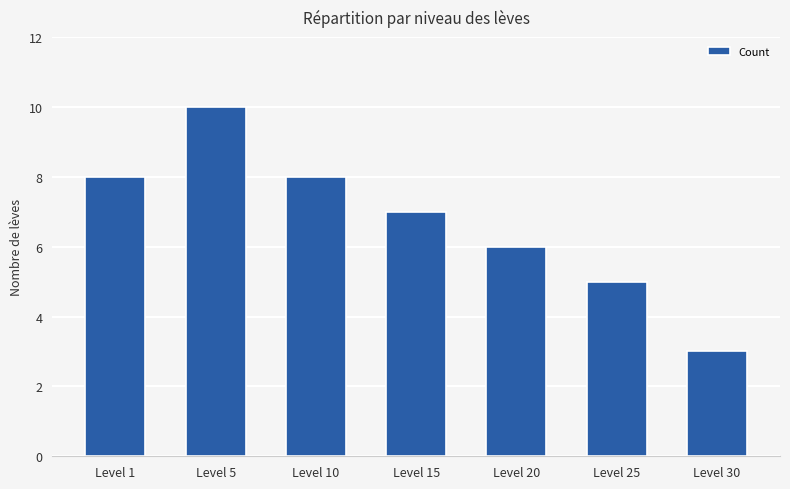

What value does the data have at Level 10?

8